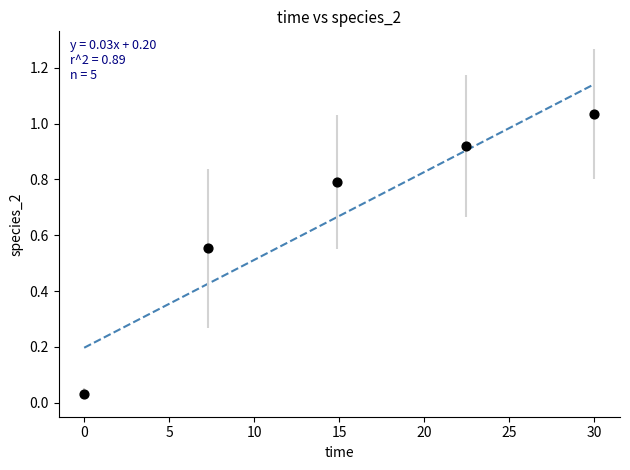

What is the range of X values (max minus min)?

30.0